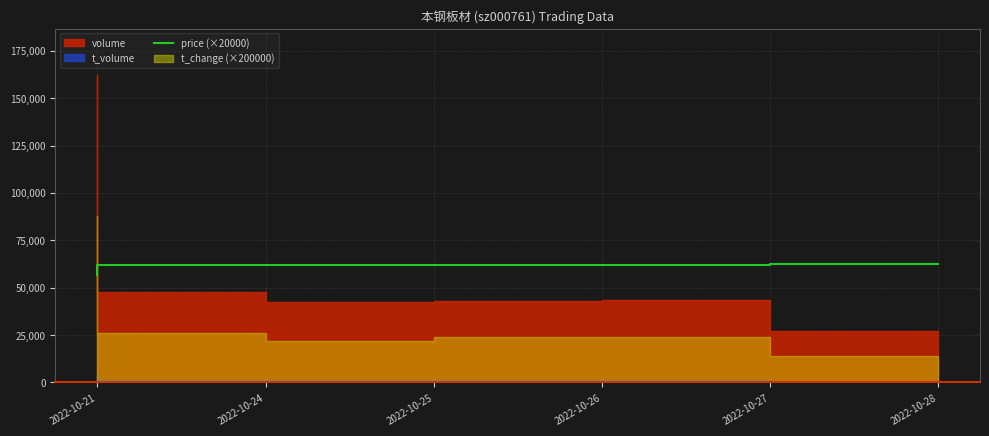

Is it true that the value at 2022-10-21 is 81550?

False